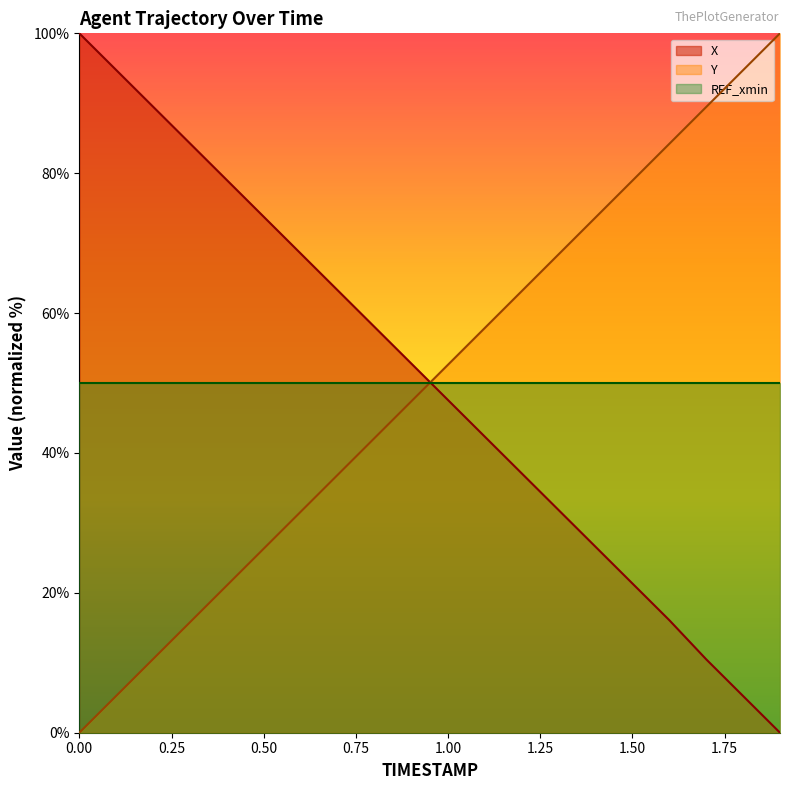

How many series are shown in this chart?

3